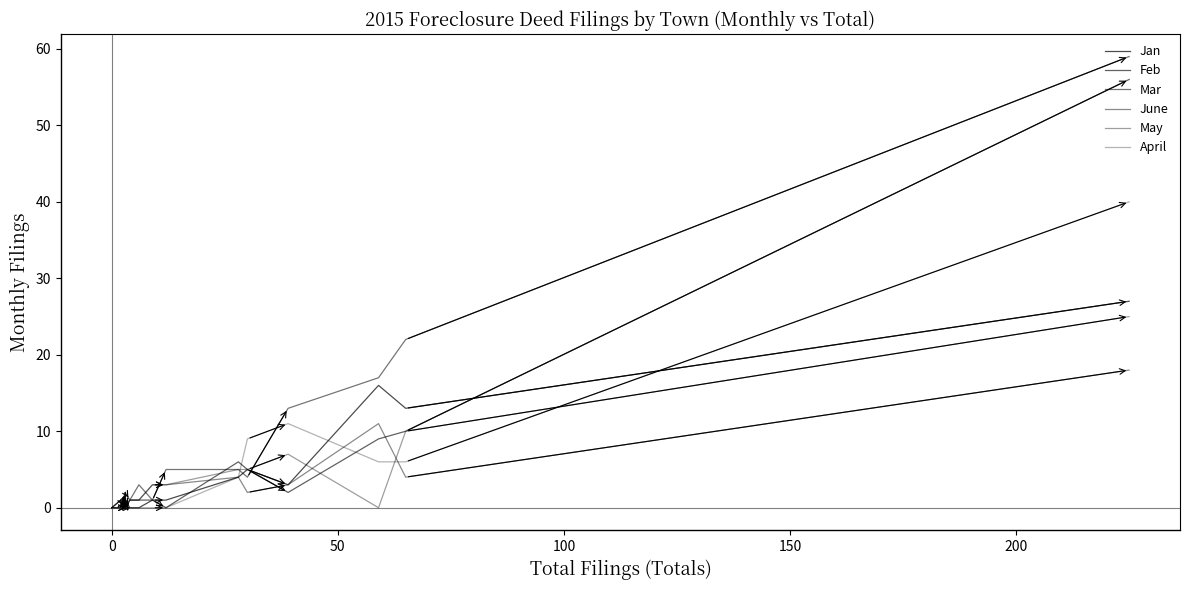

In June, how many points are lower than both neighbors (excluding endpoints)?

3